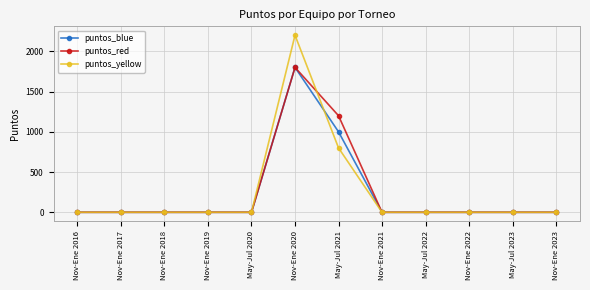

At which label does puntos_yellow reach its peak?

Nov-Ene 2020